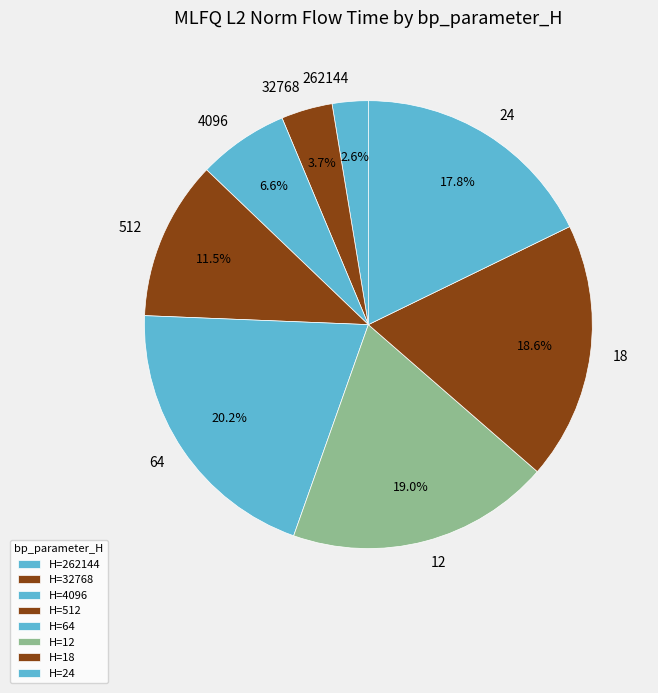

Does 4096 represent more than half of the total?

No